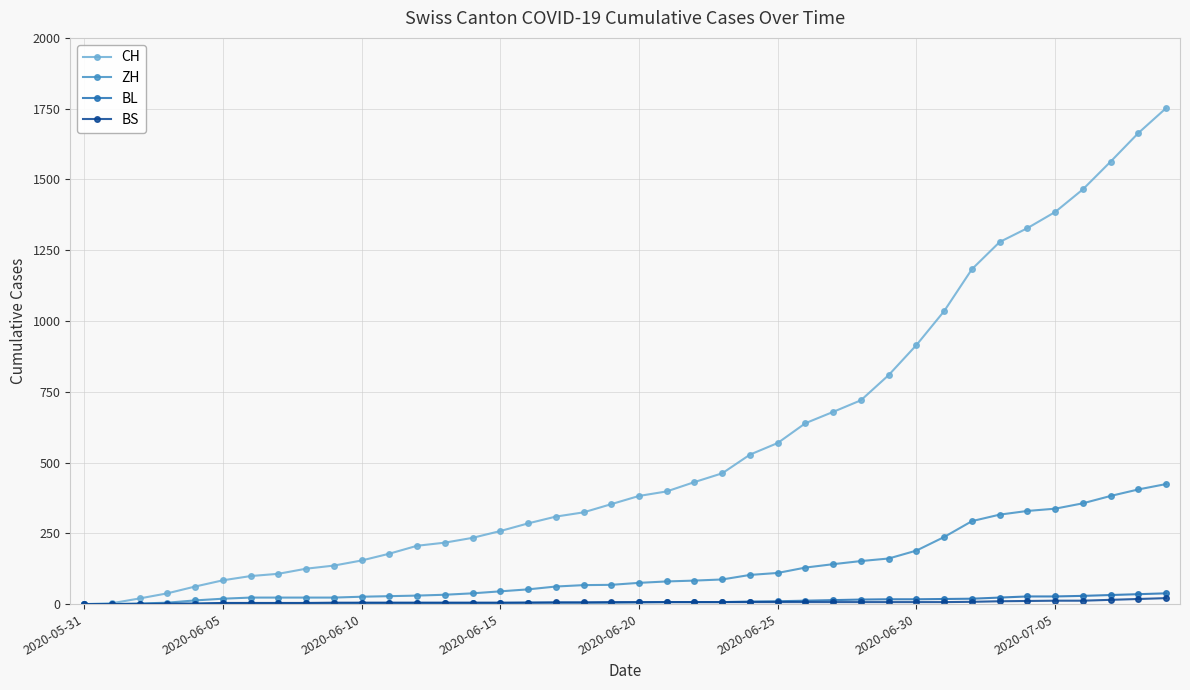

Which series has the largest total across all categories?

CH